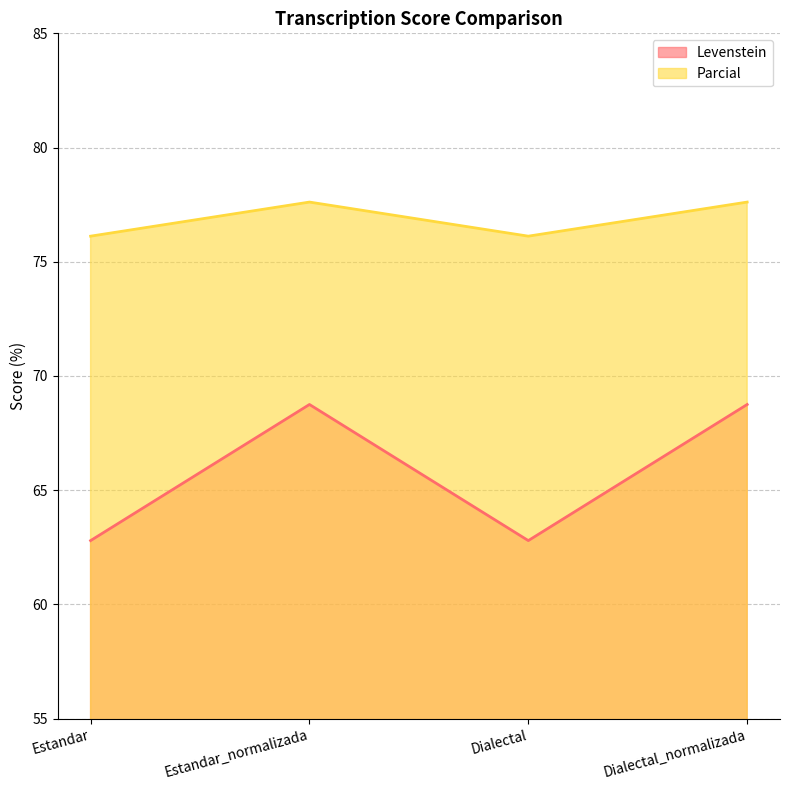

True or false: Parcial and Levenstein intersect in this chart.

False